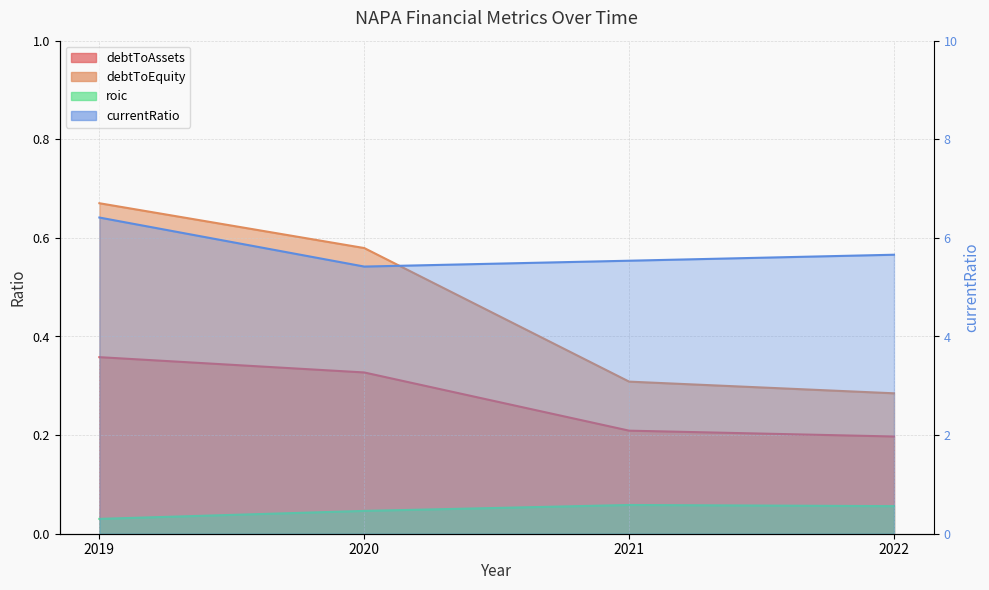

List the labels in order of roic value, largest first.

2021, 2022, 2020, 2019